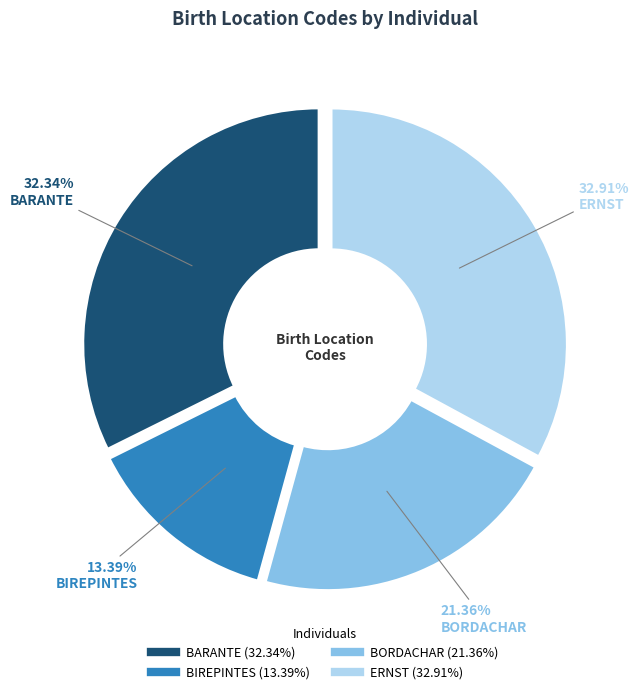

Approximately how many times larger is the value at BORDACHAR compared to ERNST?

0.6